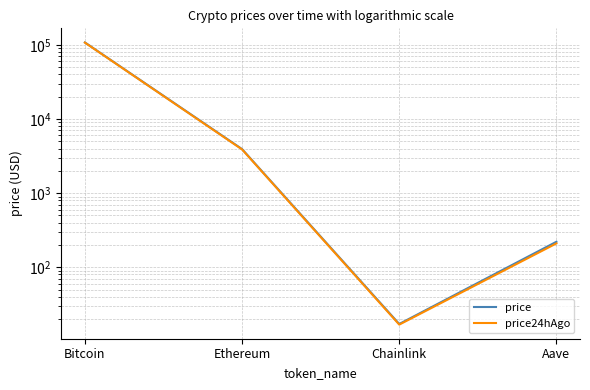

What is the maximum value shown in the chart?

107804.0